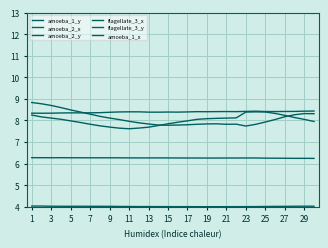

At which category does amoeba_2_y reach its first local peak?

7